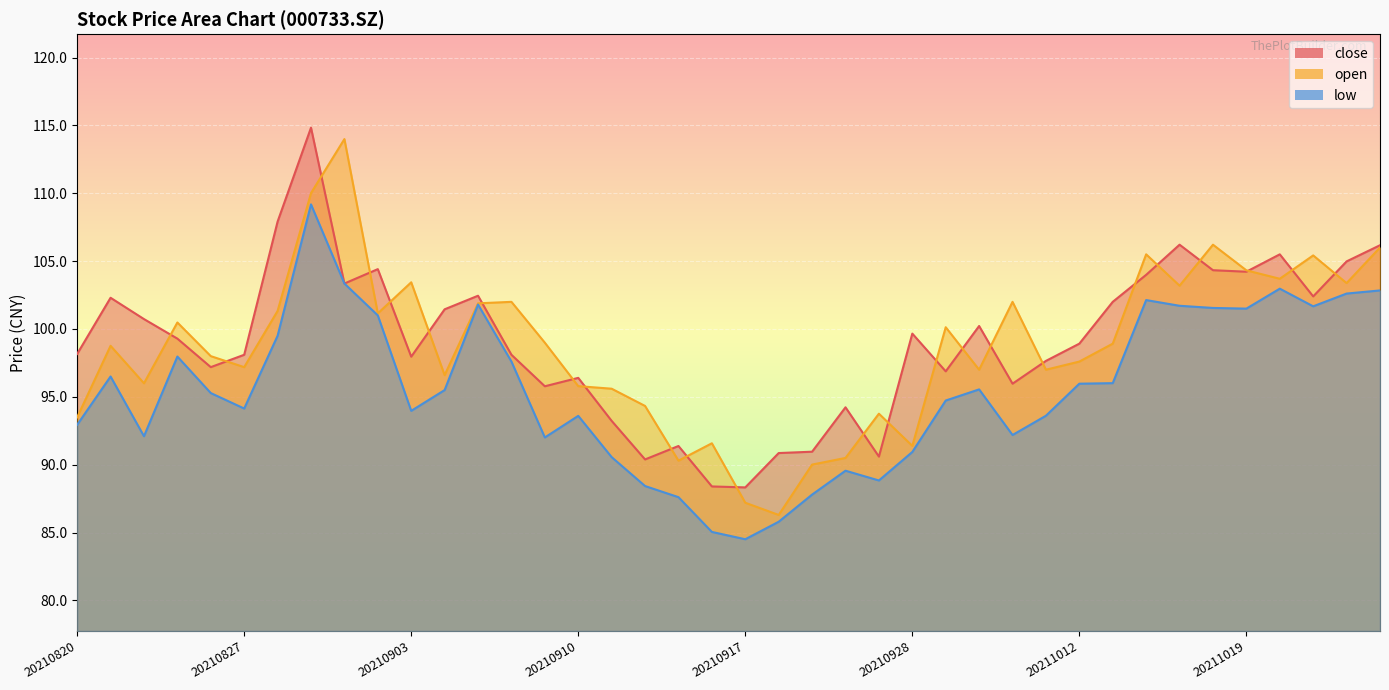

The low series shows 146.9 at 20210820. True or false?

False